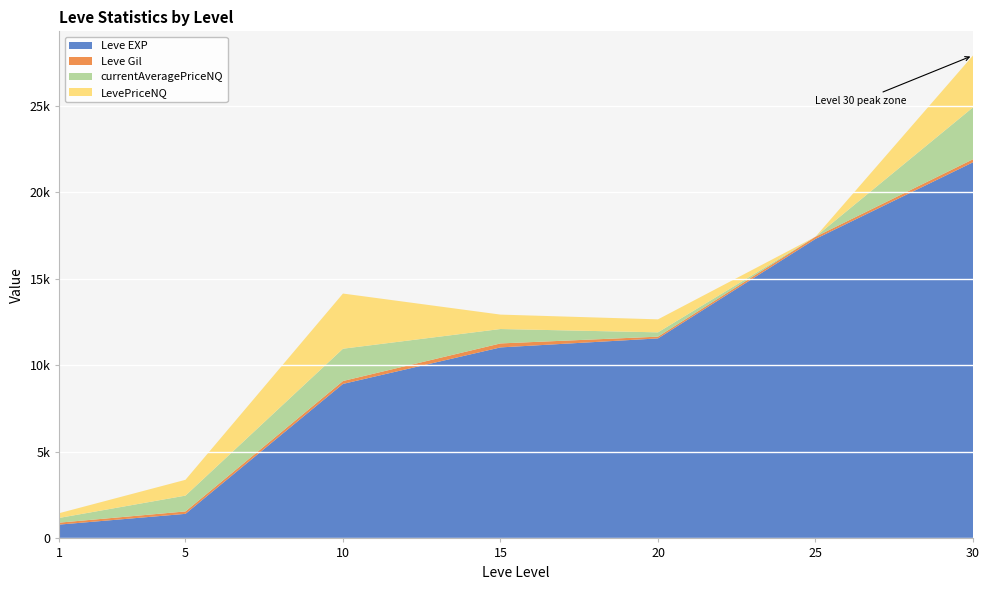

Reading left to right, list all the values displayed in this chart.

Leve EXP: 1=800.0	5=1420.0	10=8930.0	15=11040.0	20=11560.0	25=17310.0	30=21740.0
Leve Gil: 1=113.0	5=140.0	10=168.0	15=230.0	20=101.0	25=126.0	30=175.0
currentAveragePriceNQ: 1=274.8	5=913.6	10=1866.2	15=833.0	20=250.0	25=0.0	30=2998.8
LevePriceNQ: 1=274.8	5=913.6	10=3189.0	15=833.0	20=750.0	25=0.0	30=2998.8